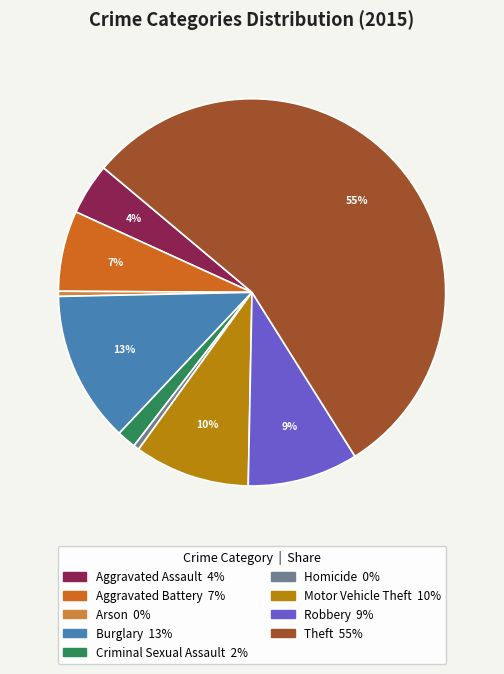

How many segments does this pie chart have?

9